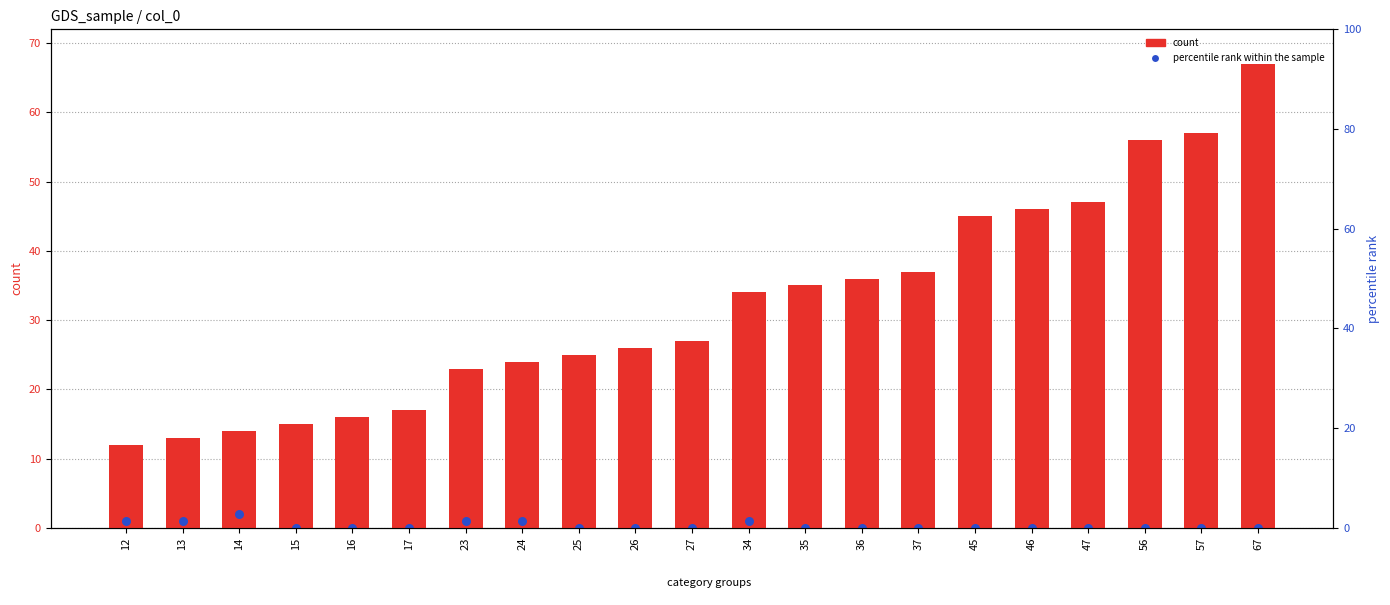

Which series has the largest total across all categories?

count